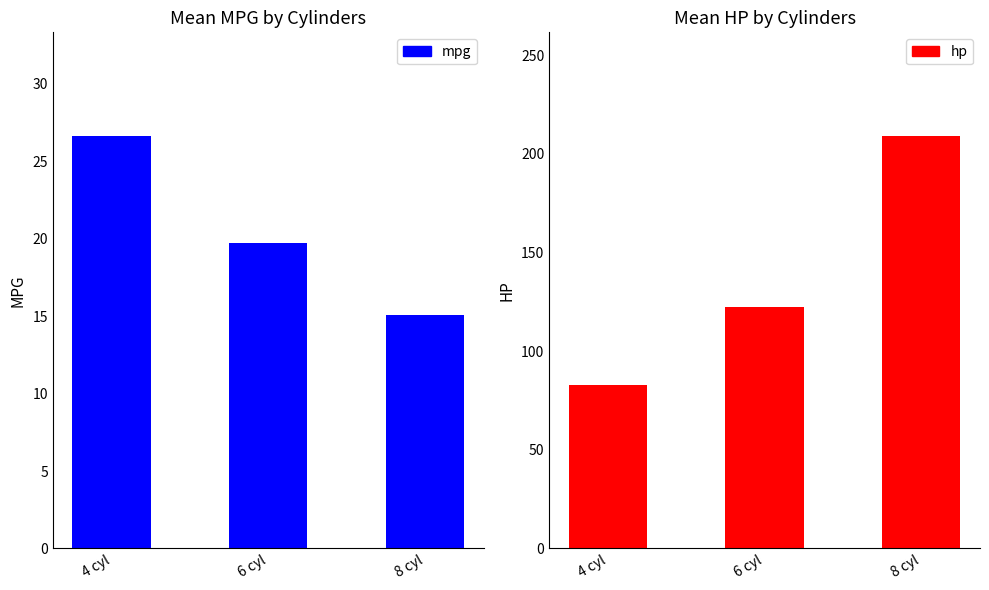

Read the hp value at 6 cyl.

122.3